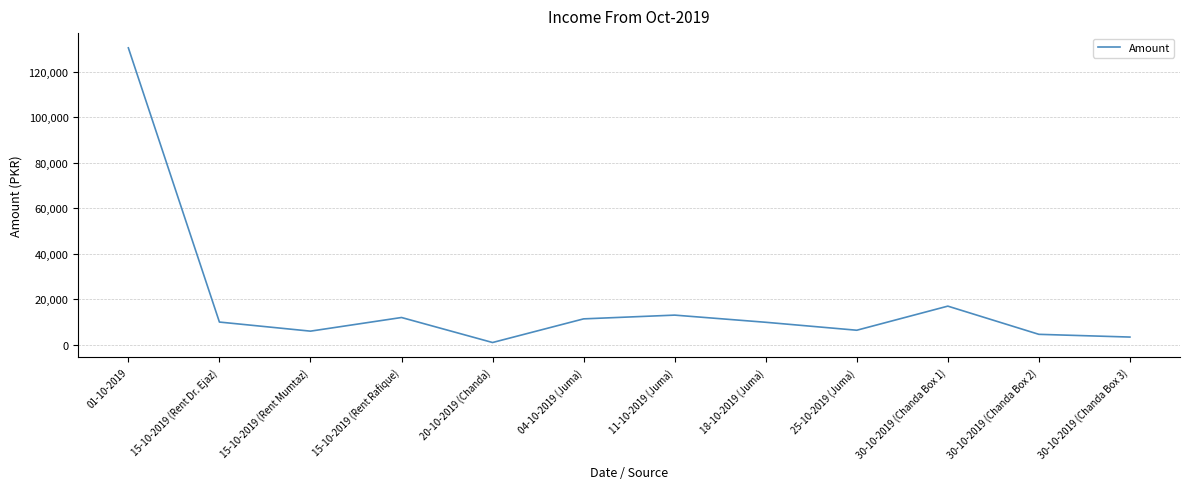

Which has a higher value, 04-10-2019 (Juma) or 25-10-2019 (Juma)?

04-10-2019 (Juma)